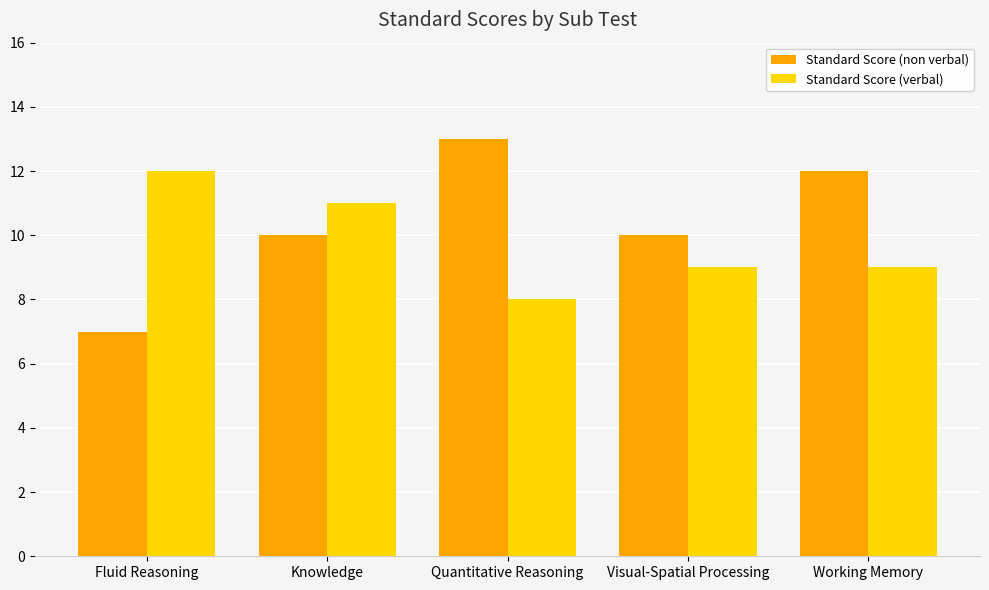

Is the value of Standard Score (verbal) at Visual-Spatial Processing greater than the value of Standard Score (non verbal) at Visual-Spatial Processing?

No